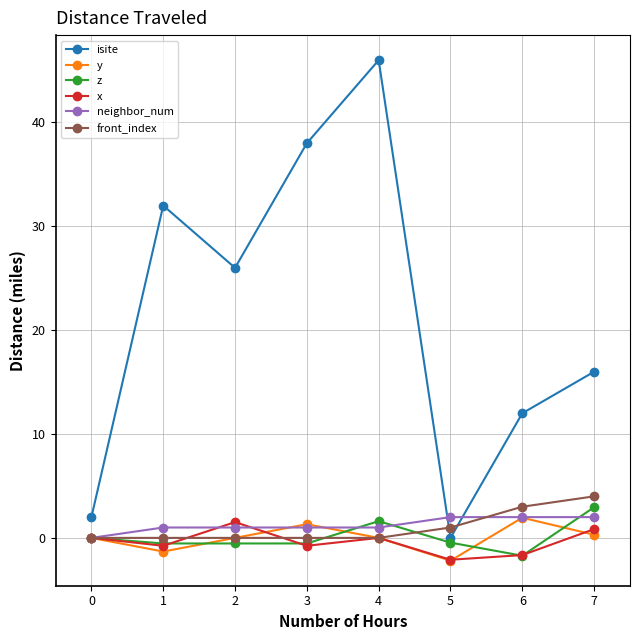

In y, how many points are lower than both neighbors (excluding endpoints)?

2